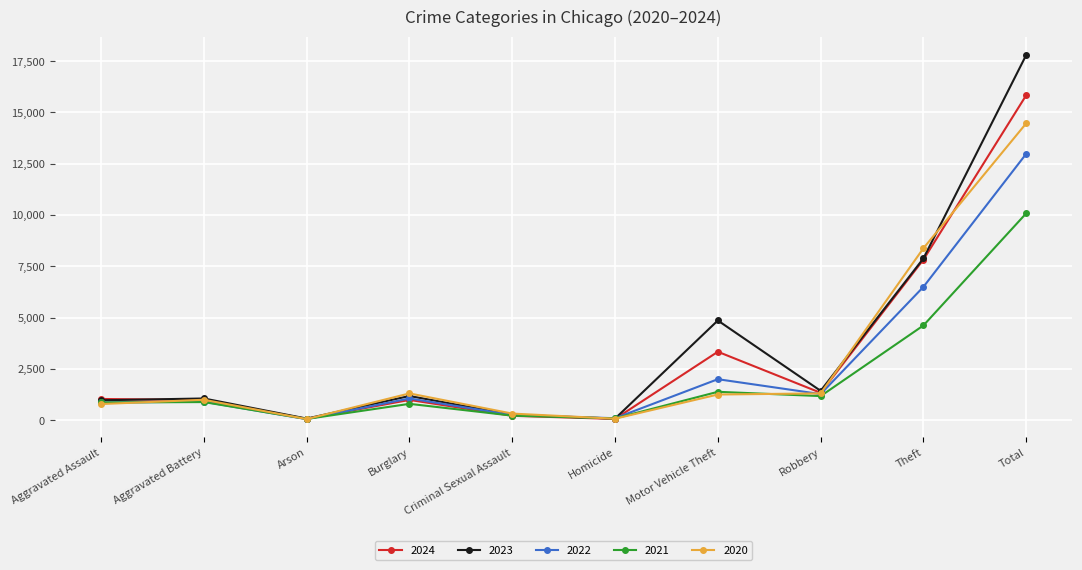

What is the difference between the second highest and second lowest values in the 2022 series?

6403